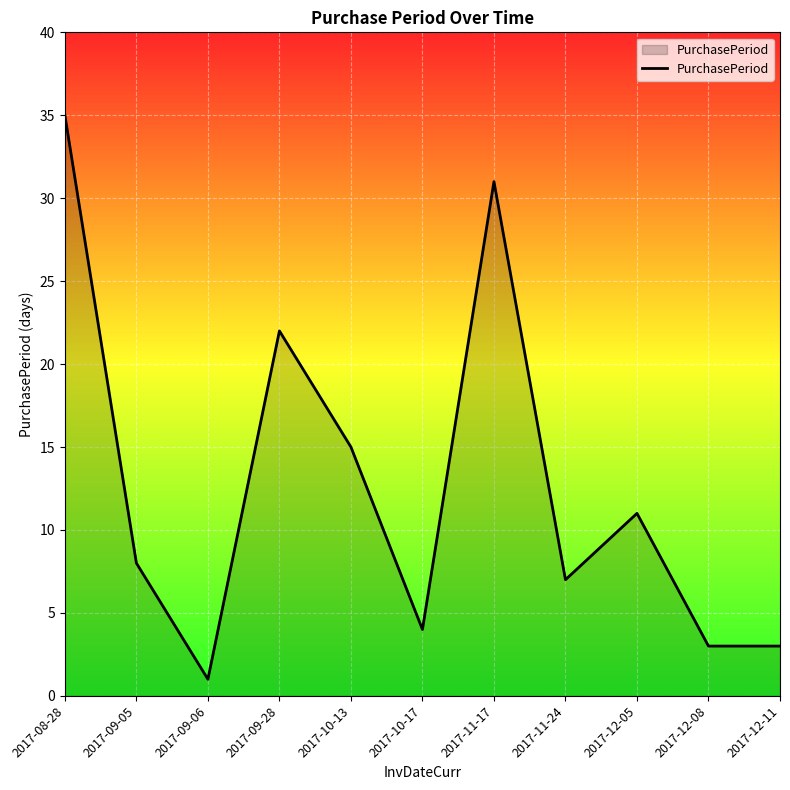

What position from the left is 2017-09-06?

3